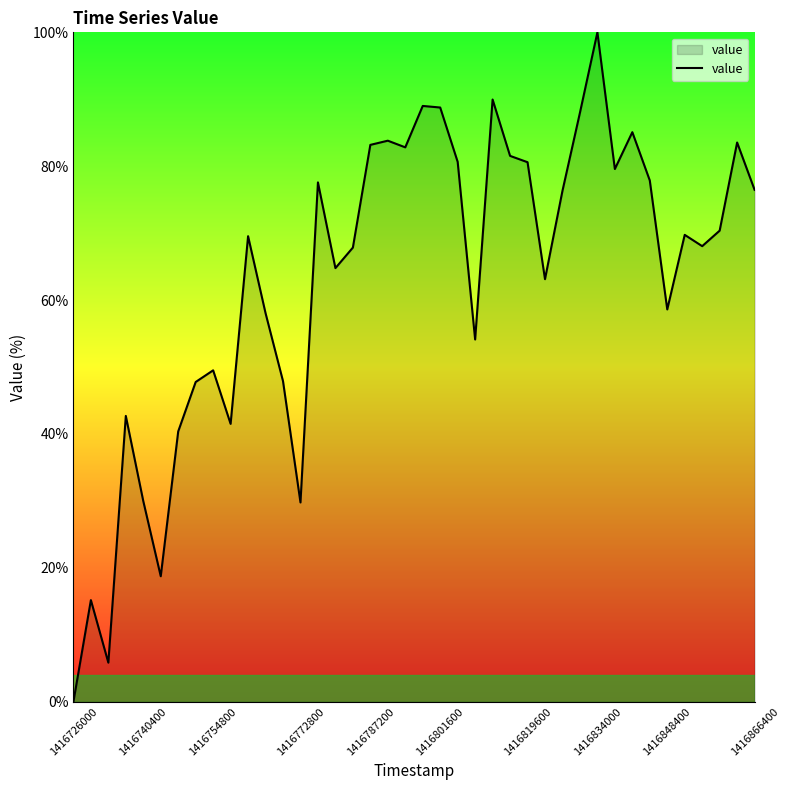

What is the maximum value shown in the chart?

100.0